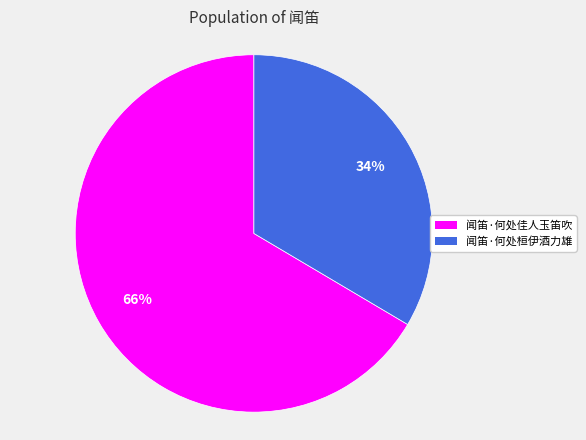

Combined, do 闻笛·何处桓伊酒力雄 and 闻笛·何处佳人玉笛吹 account for over 50%?

Yes